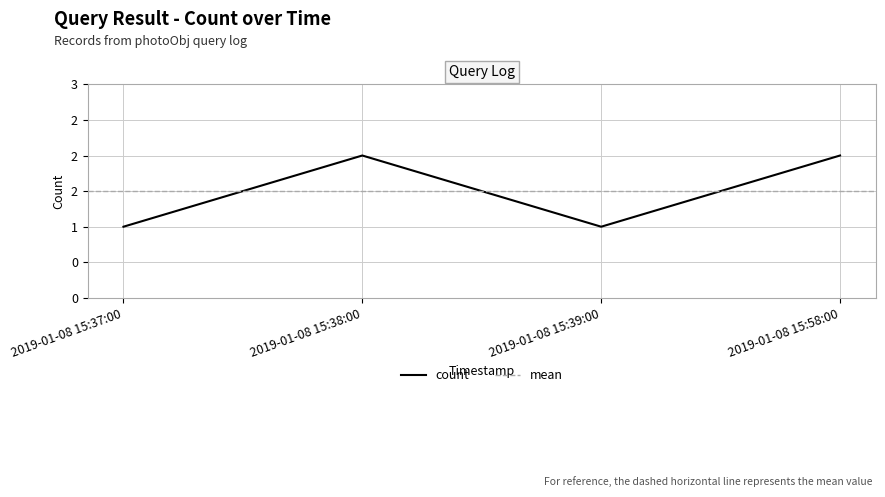

What is the minimum value shown in the chart?

1